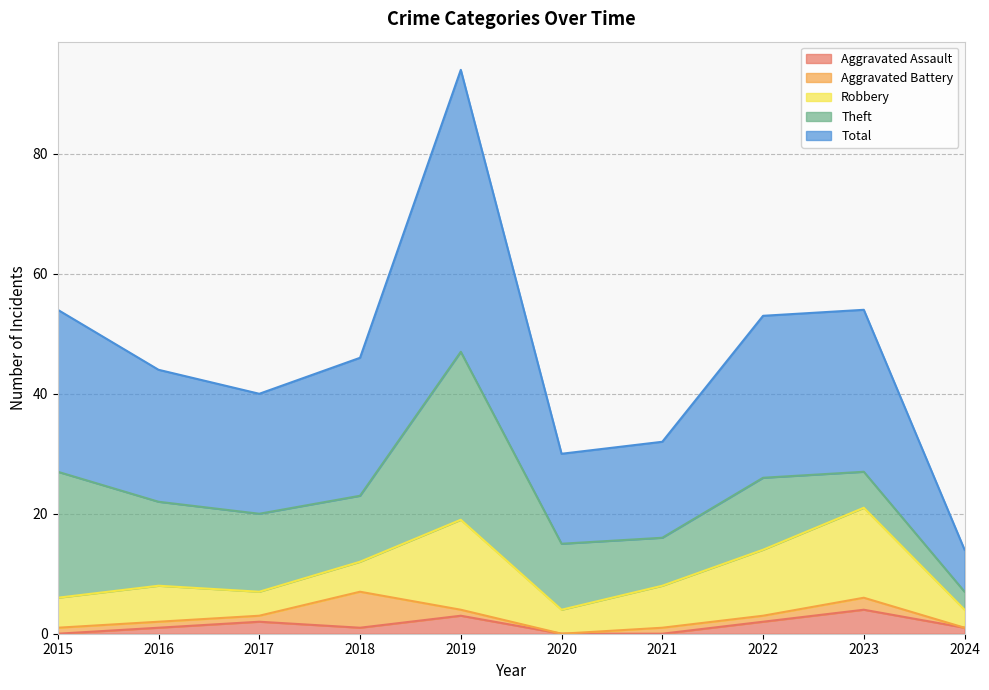

Reading right to left, list all the values displayed in this chart.

Aggravated Assault: 1	4	2	0	0	3	1	2	1	0
Aggravated Battery: 0	2	1	1	0	1	6	1	1	1
Robbery: 3	15	11	7	4	15	5	4	6	5
Theft: 3	6	12	8	11	28	11	13	14	21
Total: 7	27	27	16	15	47	23	20	22	27